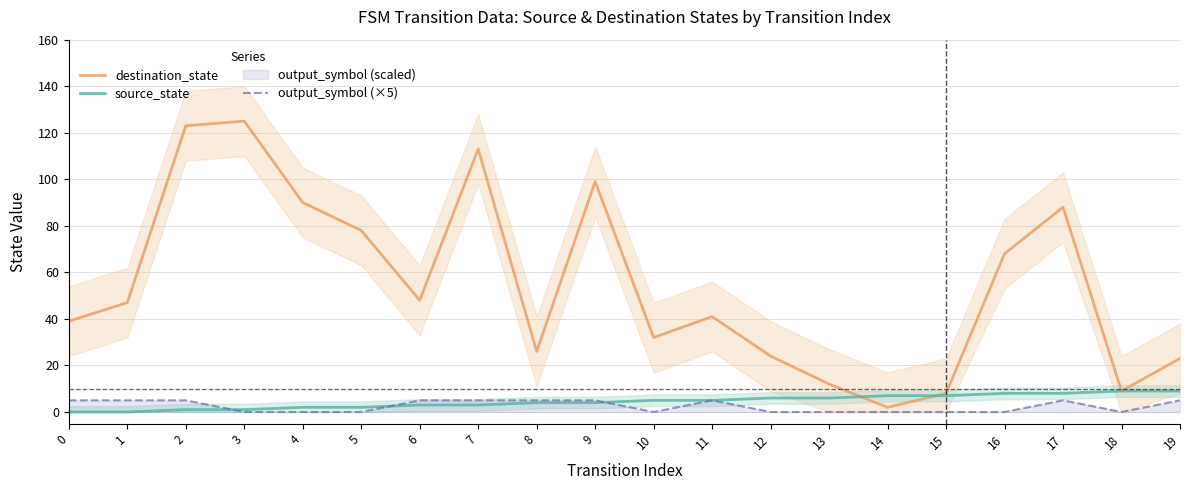

What is the difference between the output_symbol (×5) values at 8 and 18?

5